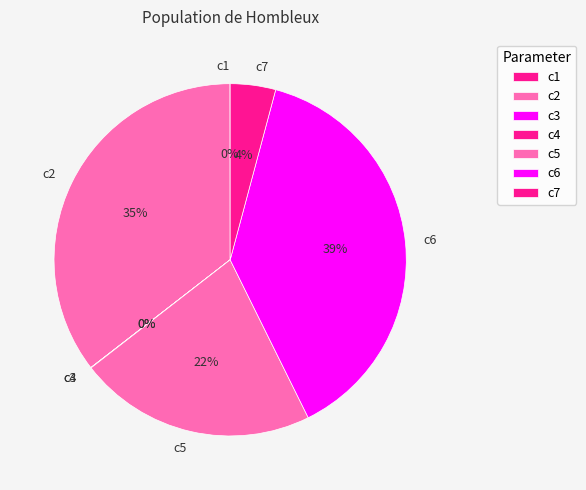

True or false: c6 accounts for 45% of the total.

False